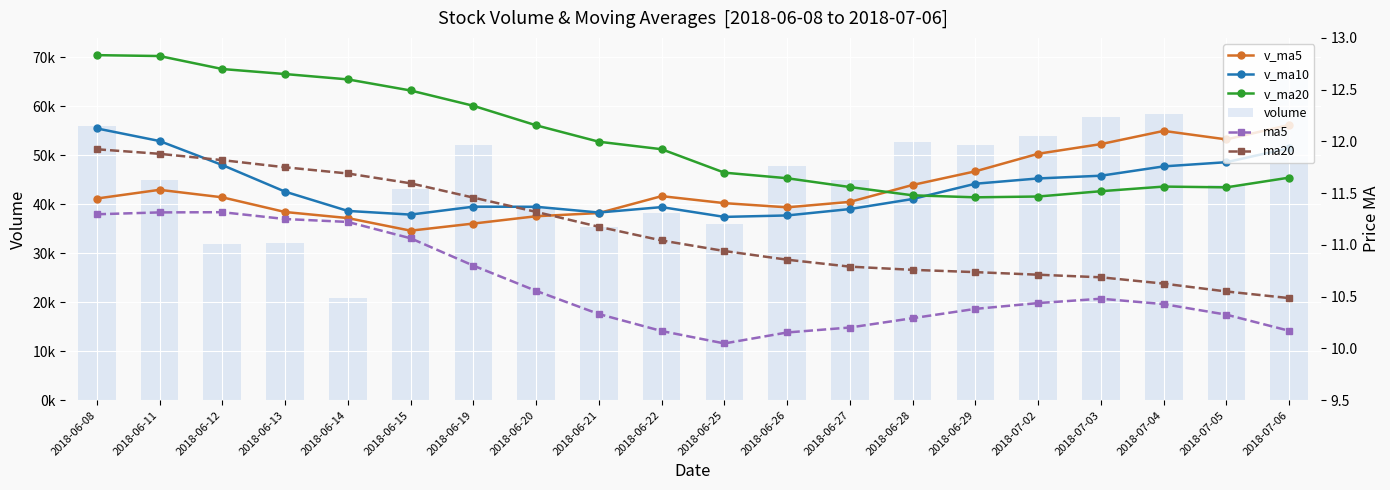

How many series are shown in this chart?

6